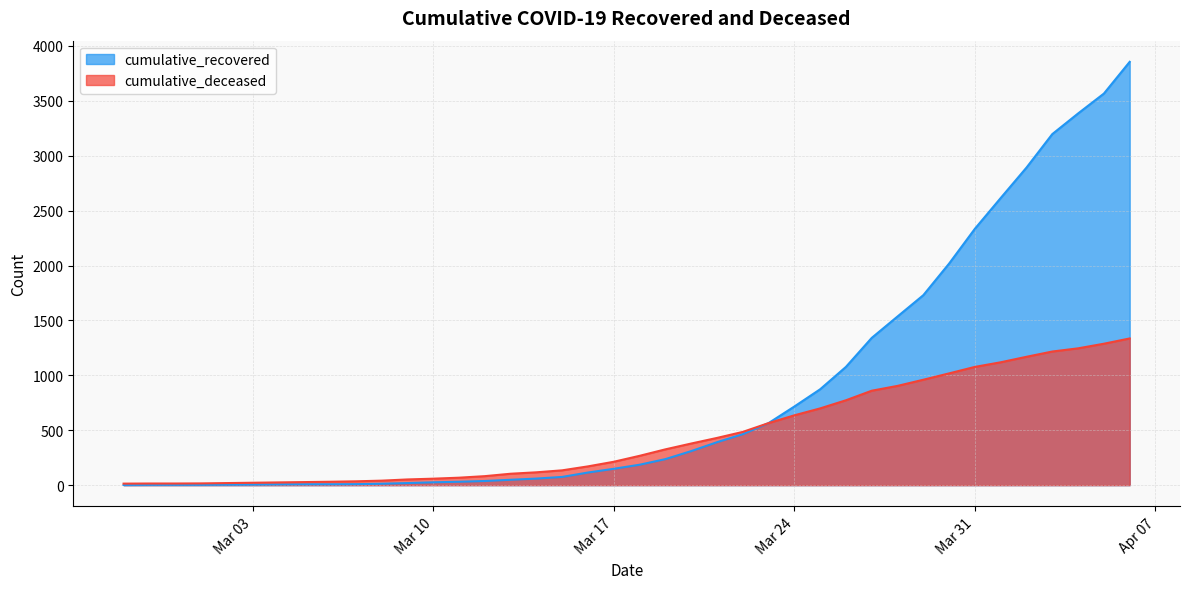

True or false: cumulative_deceased and cumulative_recovered cross at least once.

False